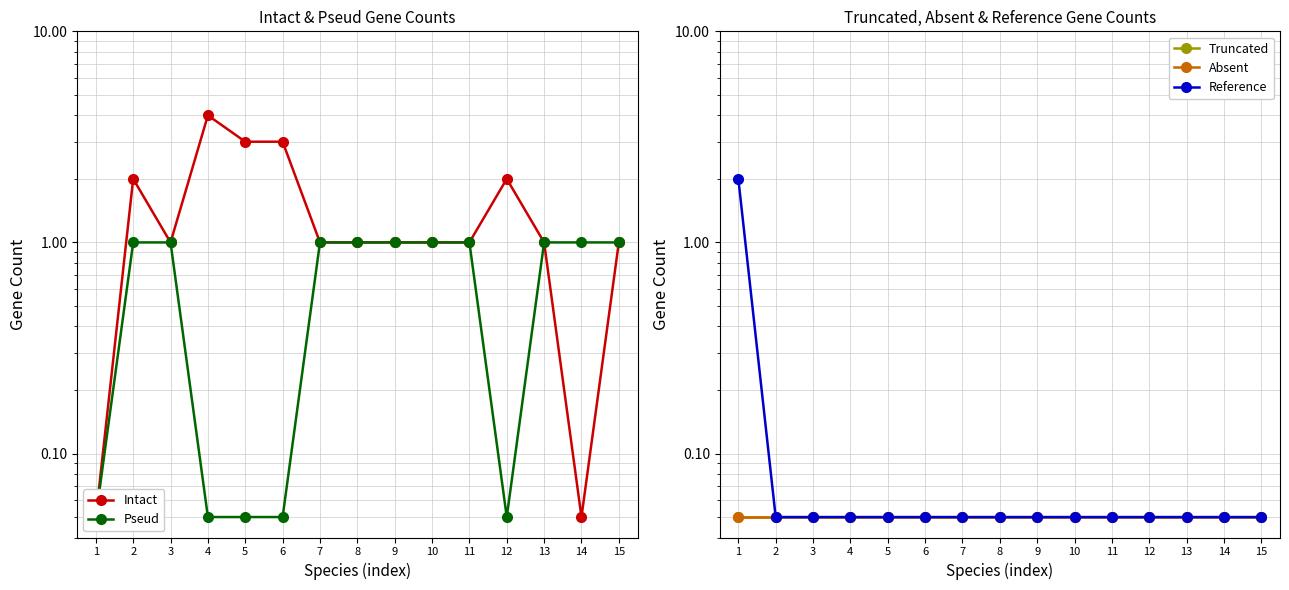

True or false: Truncated and Reference cross at least once.

False